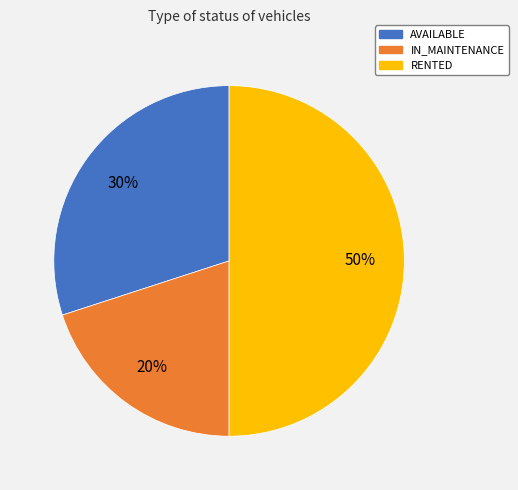

Combined, do AVAILABLE and RENTED account for over 50%?

Yes